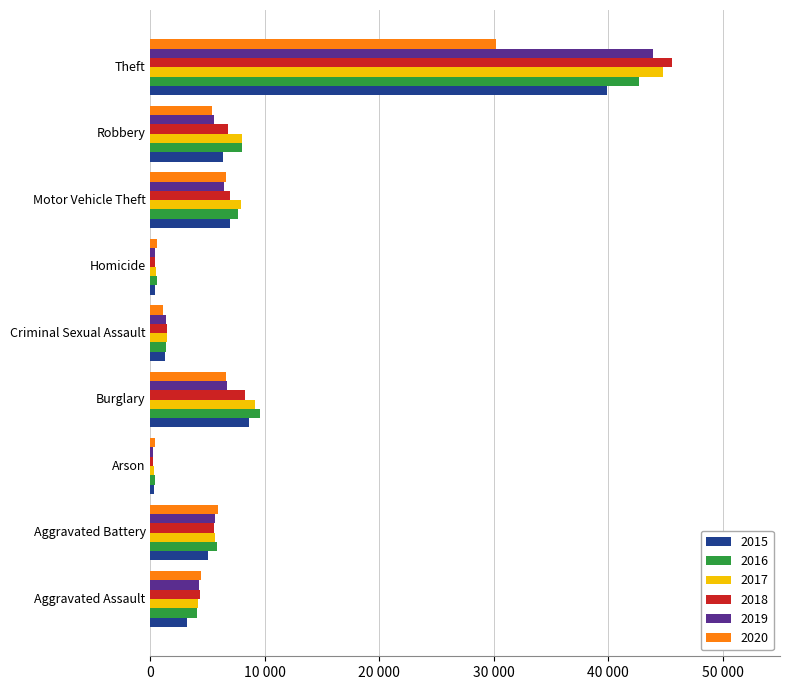

What are all the series names shown in the legend?

2015, 2016, 2017, 2018, 2019, 2020